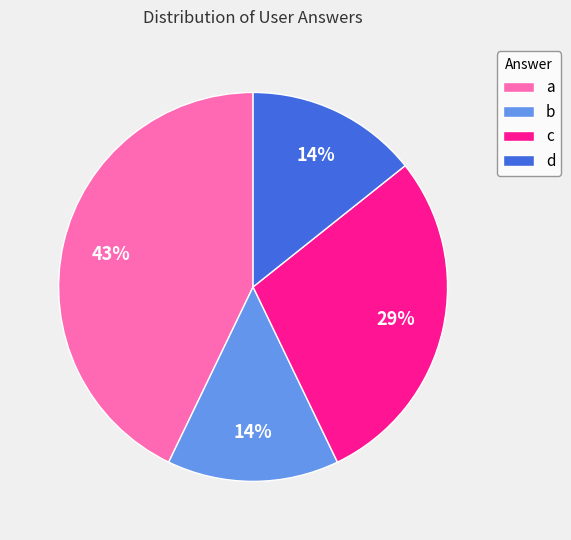

What is the largest slice in the pie chart?

a